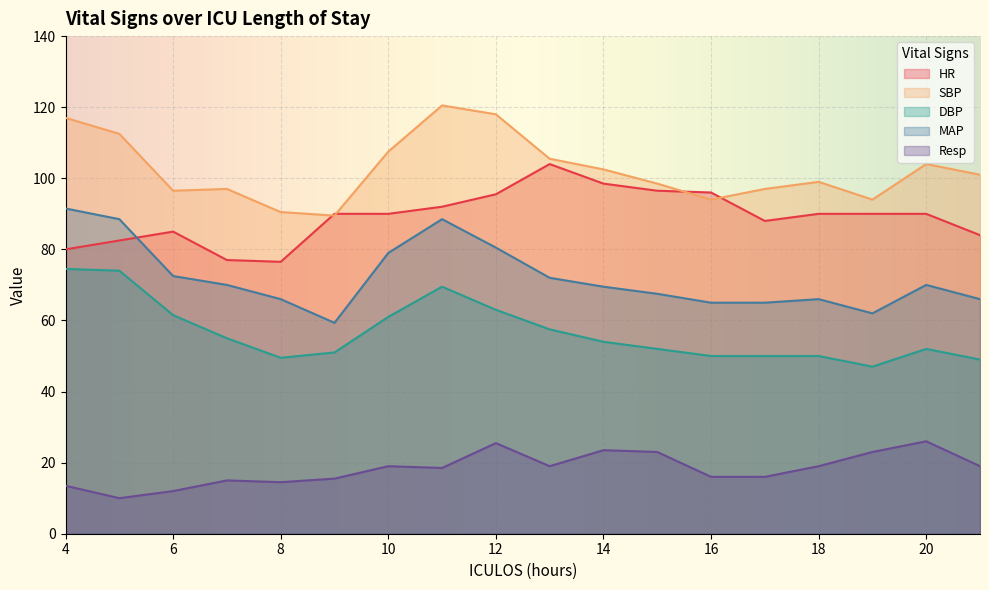

What are all the series names shown in the legend?

HR, SBP, DBP, MAP, Resp